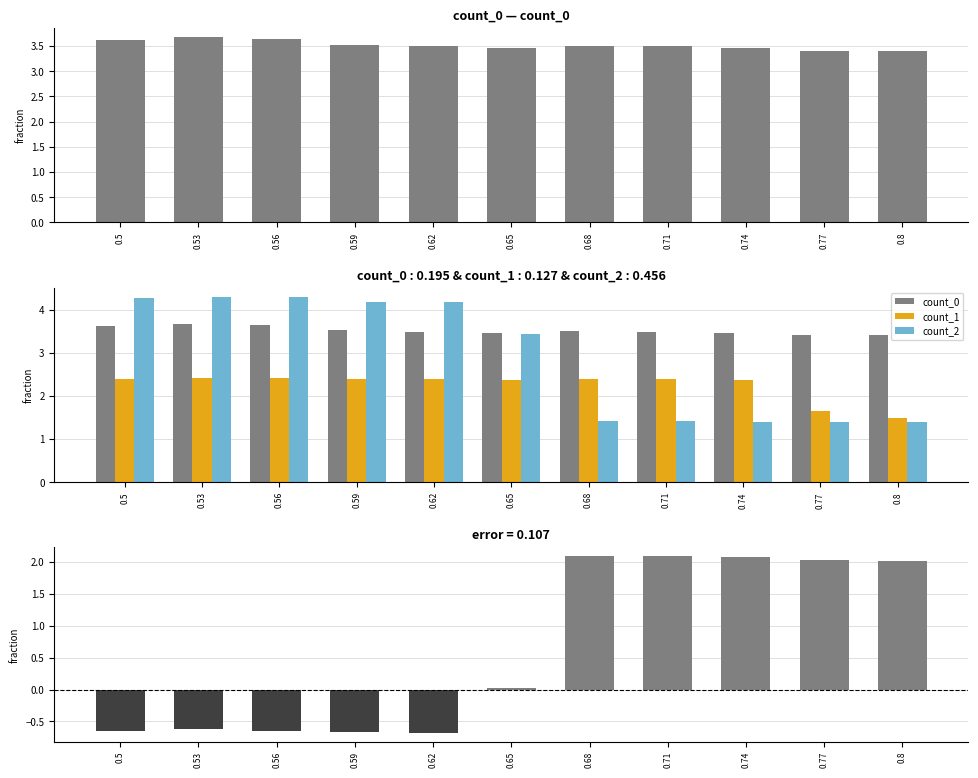

How many count_0 values are between 3 and 4?

11